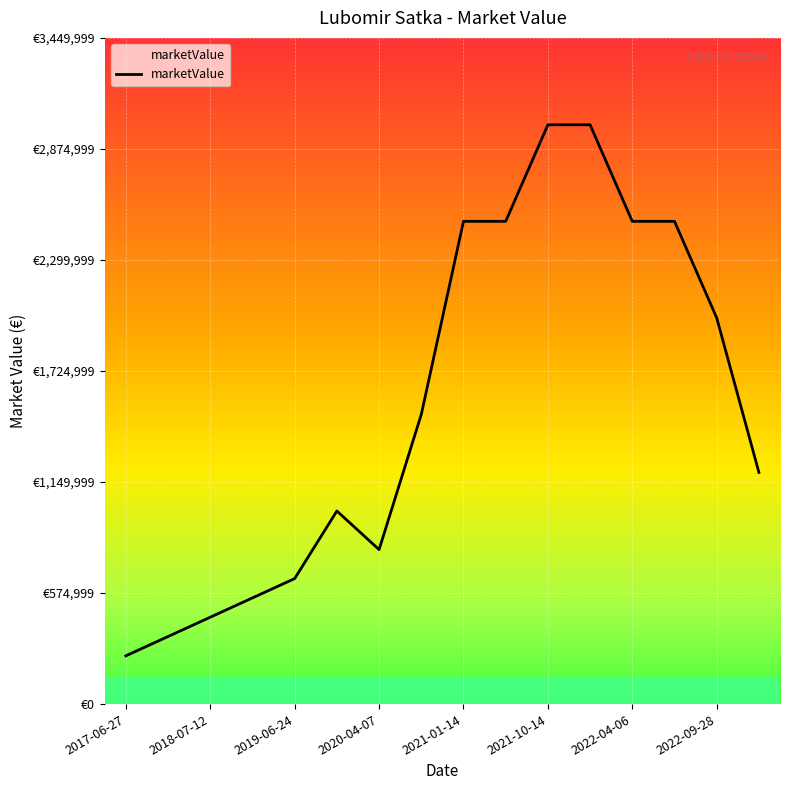

Reading left to right, list all the values displayed in this chart.

250000	350000	450000	550000	650000	1000000	800000	1500000	2500000	2500000	3000000	3000000	2500000	2500000	2000000	1200000